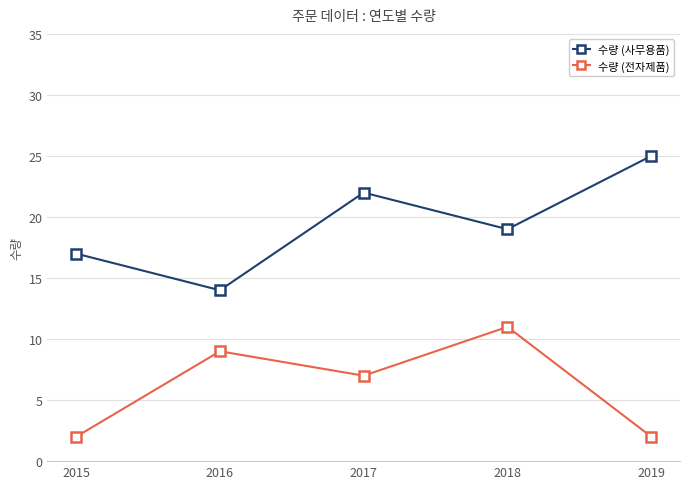

What is the total value across all series at 2019?

27